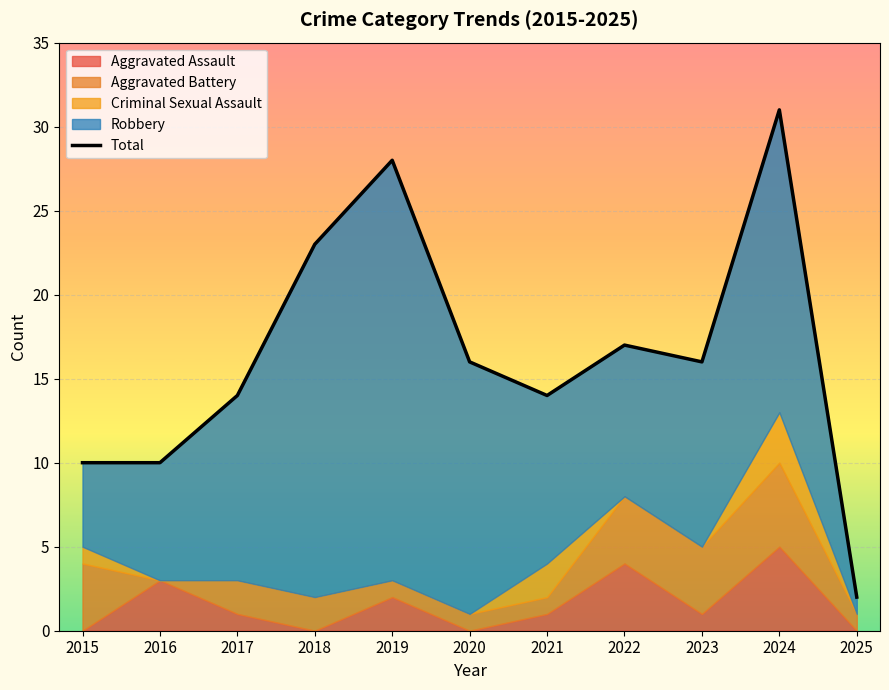

The value at 2015 is 3. True or false?

False